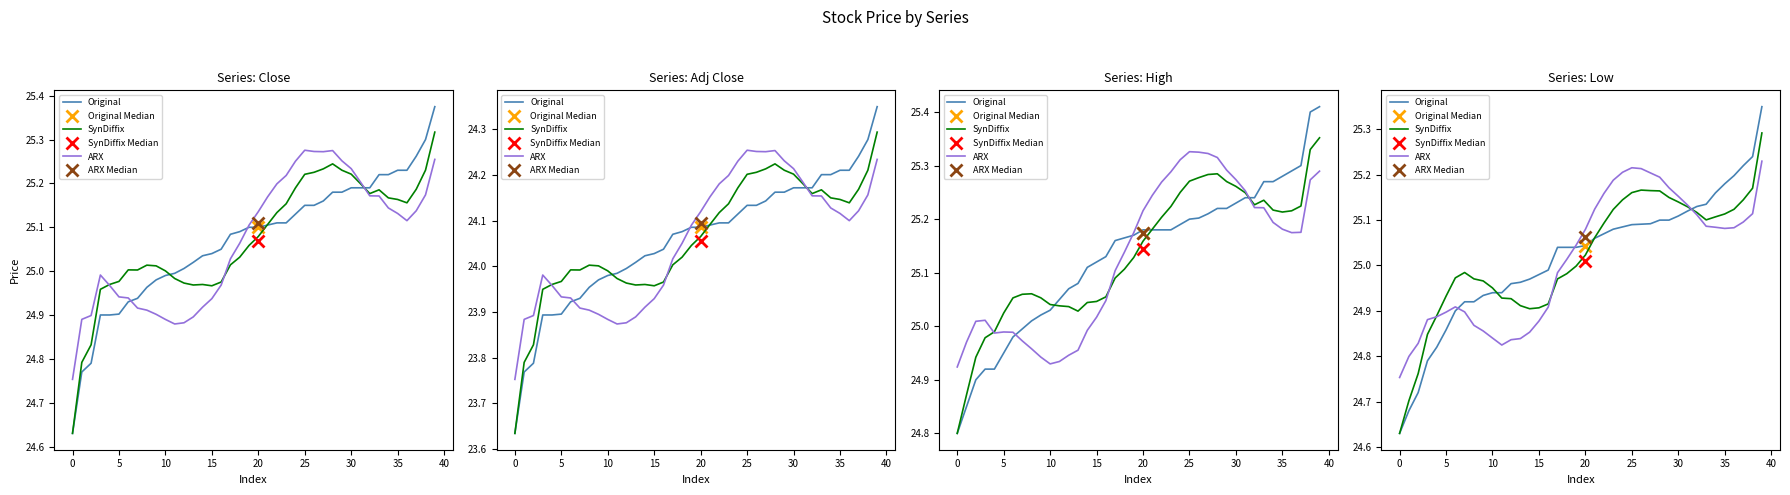

What is the spread (max minus min) of values at 37?

0.1